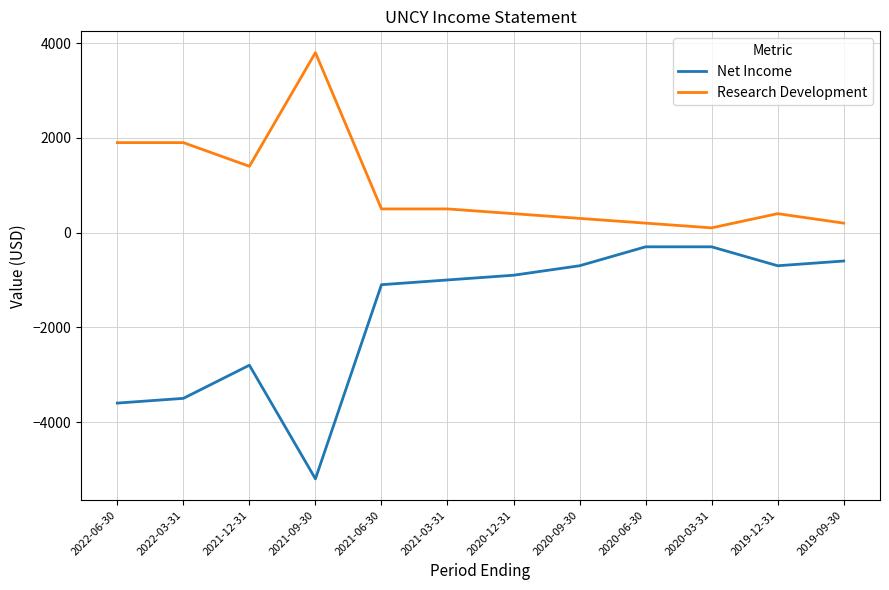

Rank the series at 2019-09-30 from lowest to highest value.

Net Income, Research Development